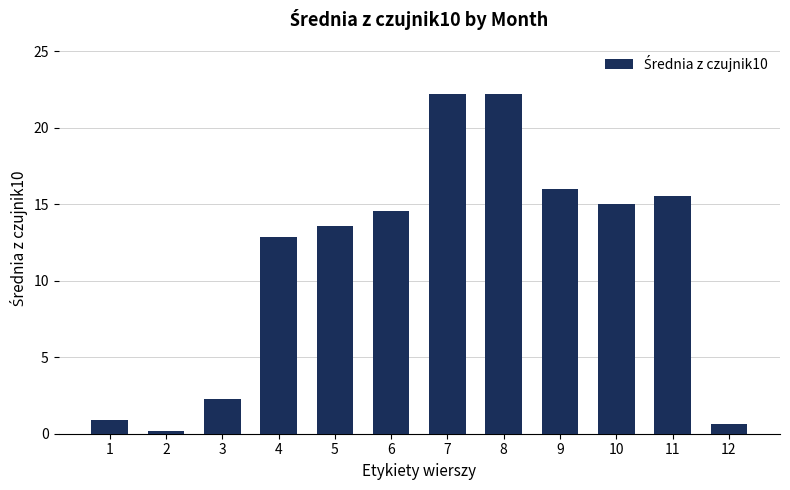

What is the value of the 7th bar from the left?

22.2